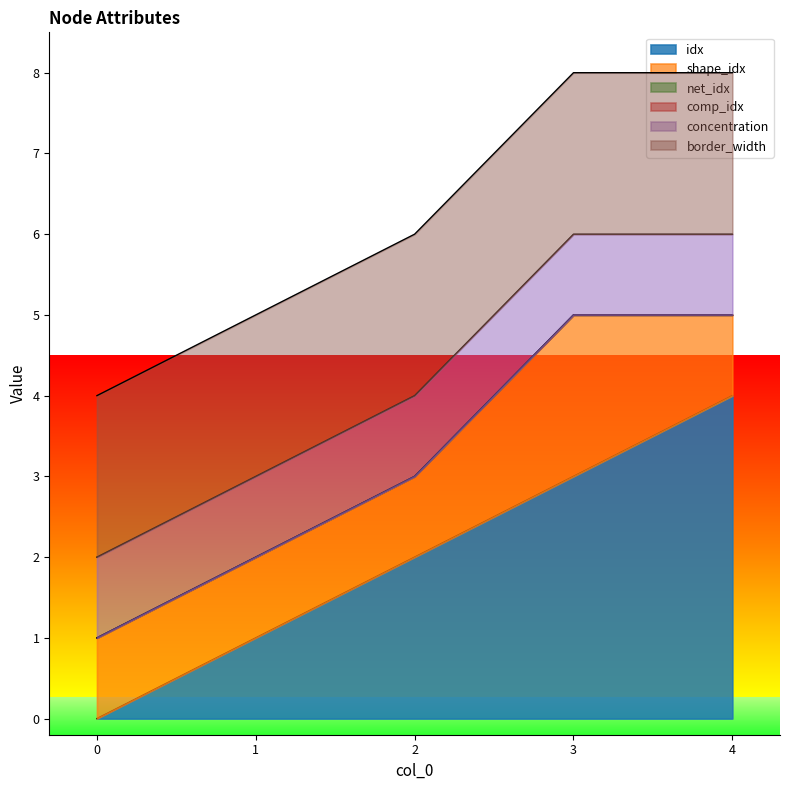

Rank the series at 2 from lowest to highest value.

net_idx, comp_idx, shape_idx, concentration, idx, border_width